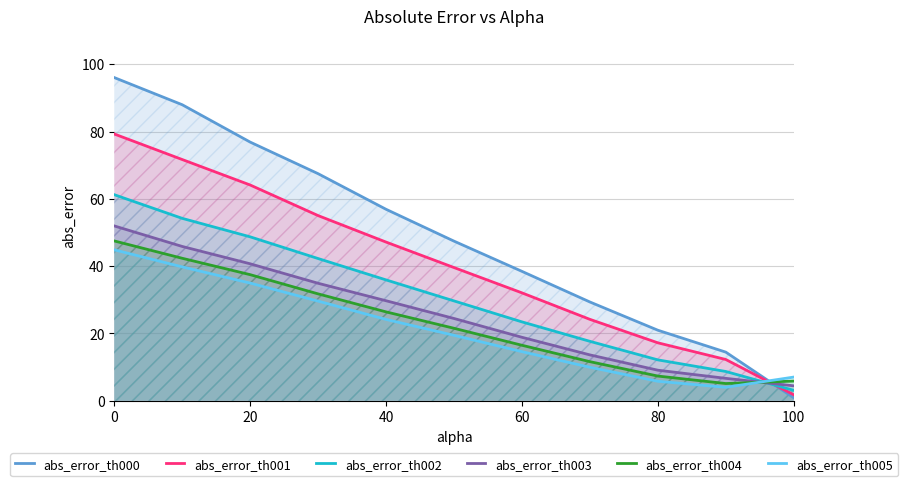

Which category has the lowest value across all series?

100